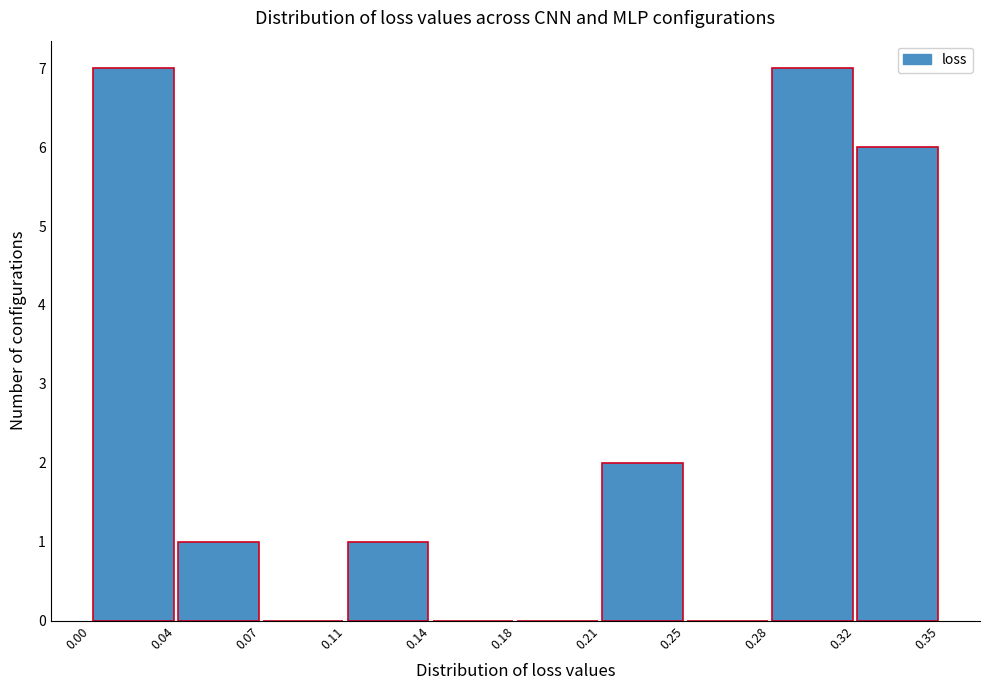

Reading left to right, list every bar in this chart as the range it spans on the x-axis followed by its height. The values are not printed on the chart, so give them approximately, as read against the axis.

0.00 to 0.04: 7
0.04 to 0.07: 1
0.07 to 0.11: 0
0.11 to 0.14: 1
0.14 to 0.18: 0
0.18 to 0.21: 0
0.21 to 0.25: 2
0.25 to 0.28: 0
0.28 to 0.32: 7
0.32 to 0.35: 6